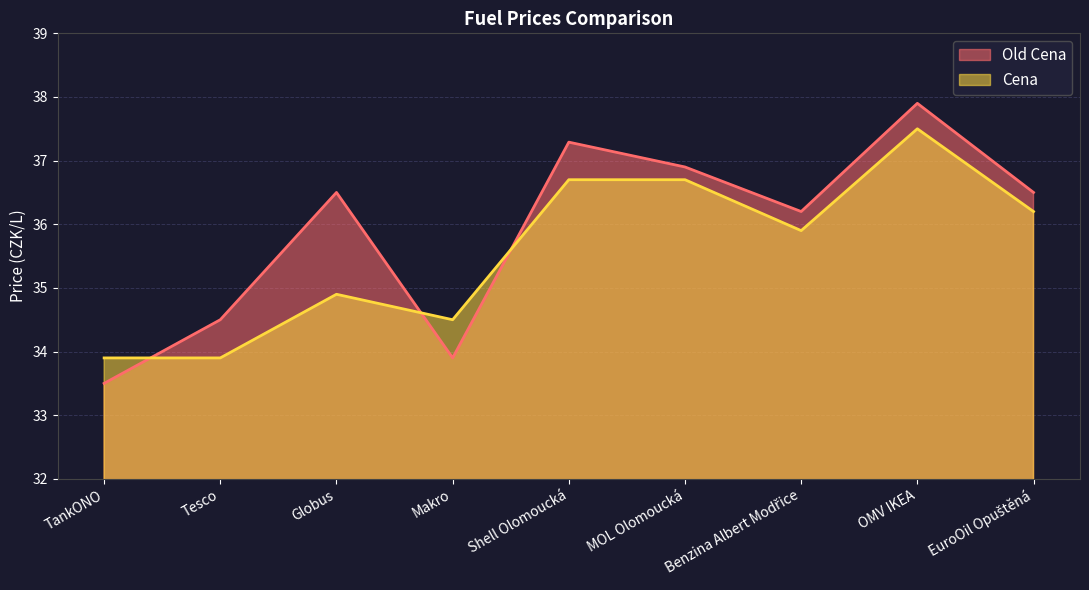

At which category is the sum across all series the highest?

OMV IKEA